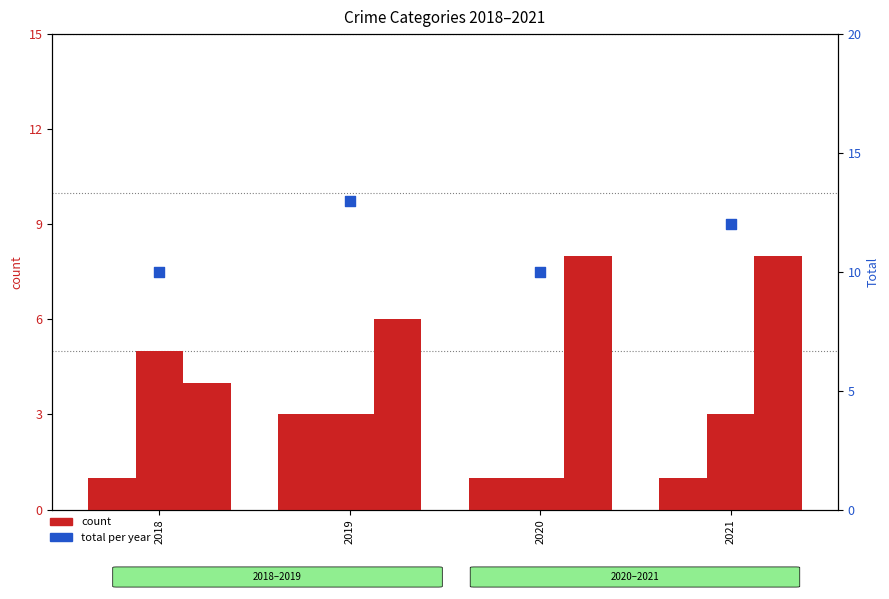

Is the value of Aggravated Battery at 2018 greater than the value of Aggravated Assault at 2021?

Yes